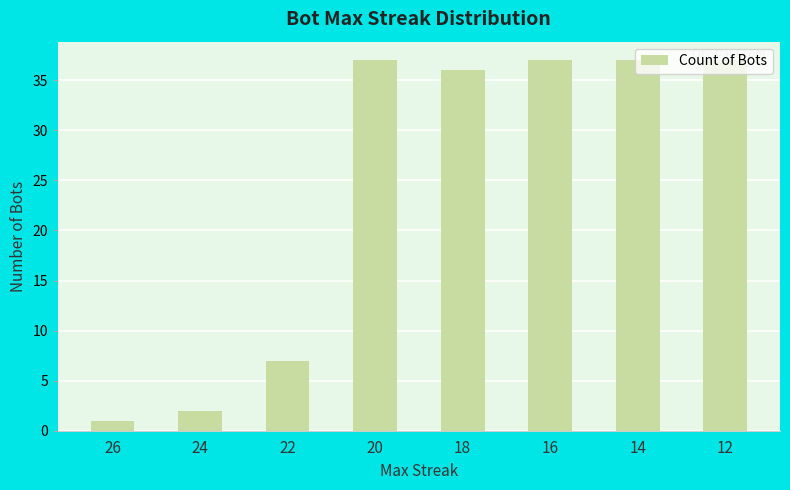

Reading left to right, list all the values displayed in this chart.

1	2	7	37	36	37	37	37